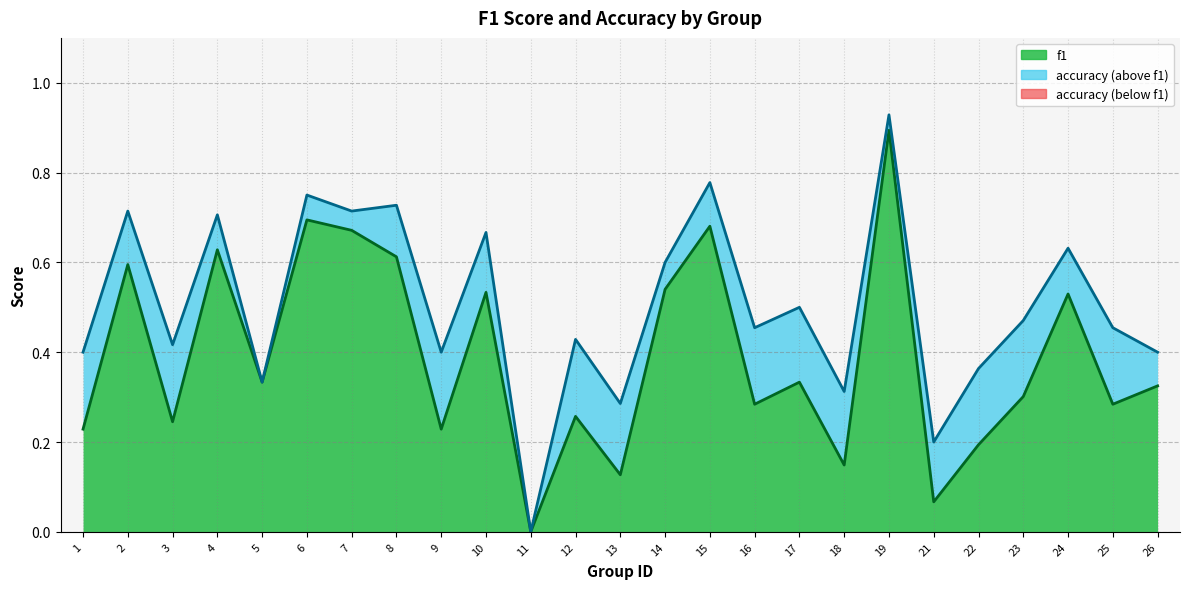

At which category does the chart reach its peak across all series?

19